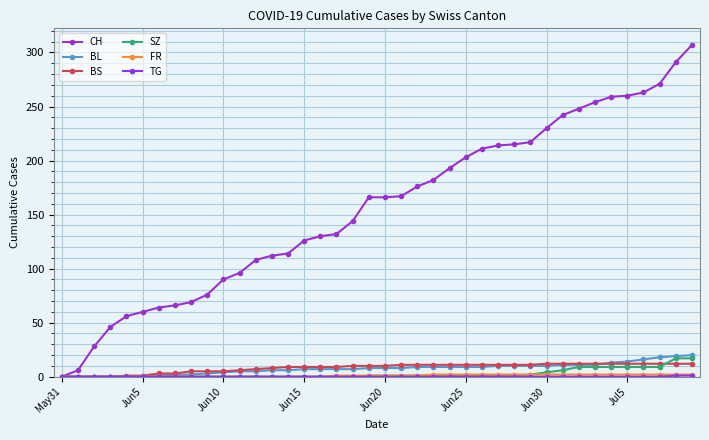

Which series has the largest total across all categories?

CH